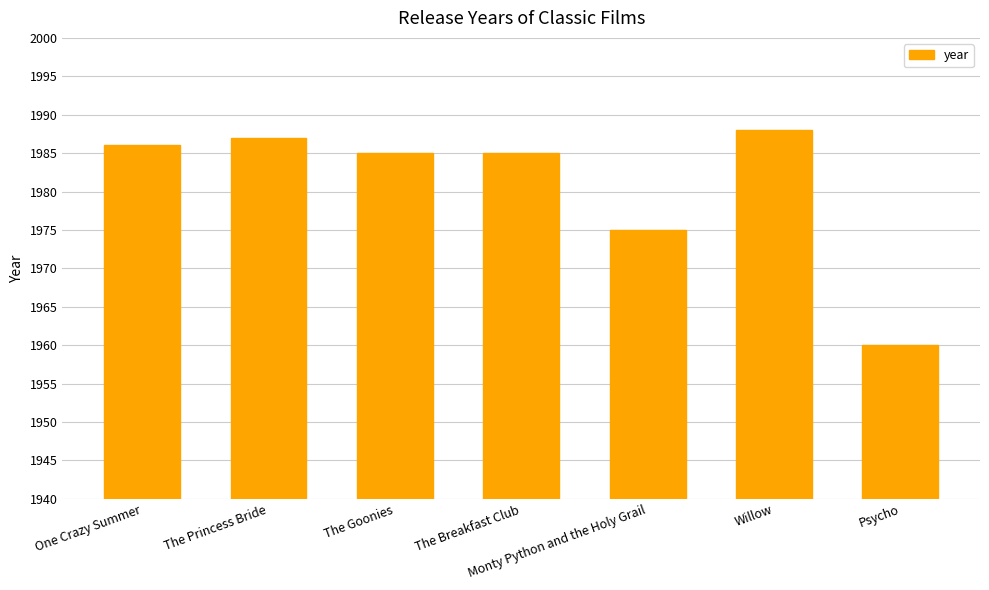

The value at The Goonies is 1985. True or false?

True